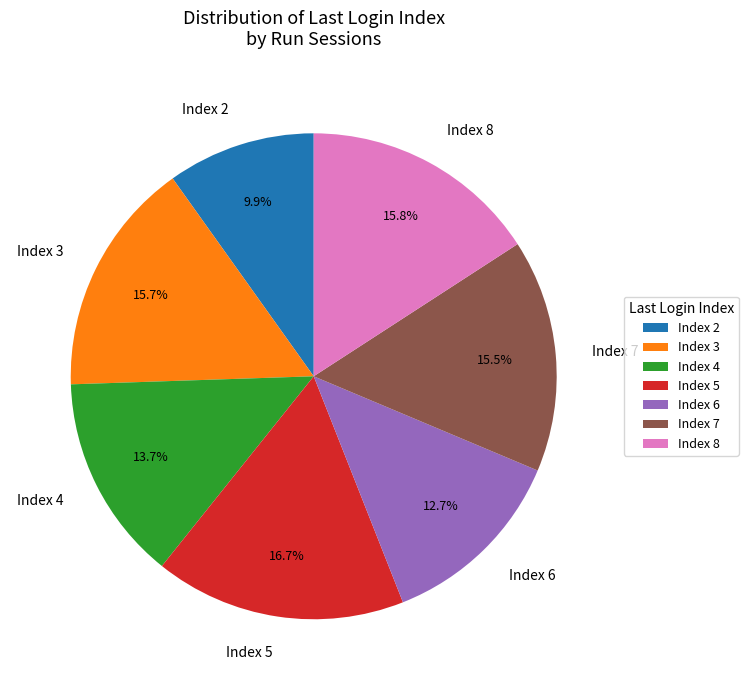

Count the number of slices in the pie.

7